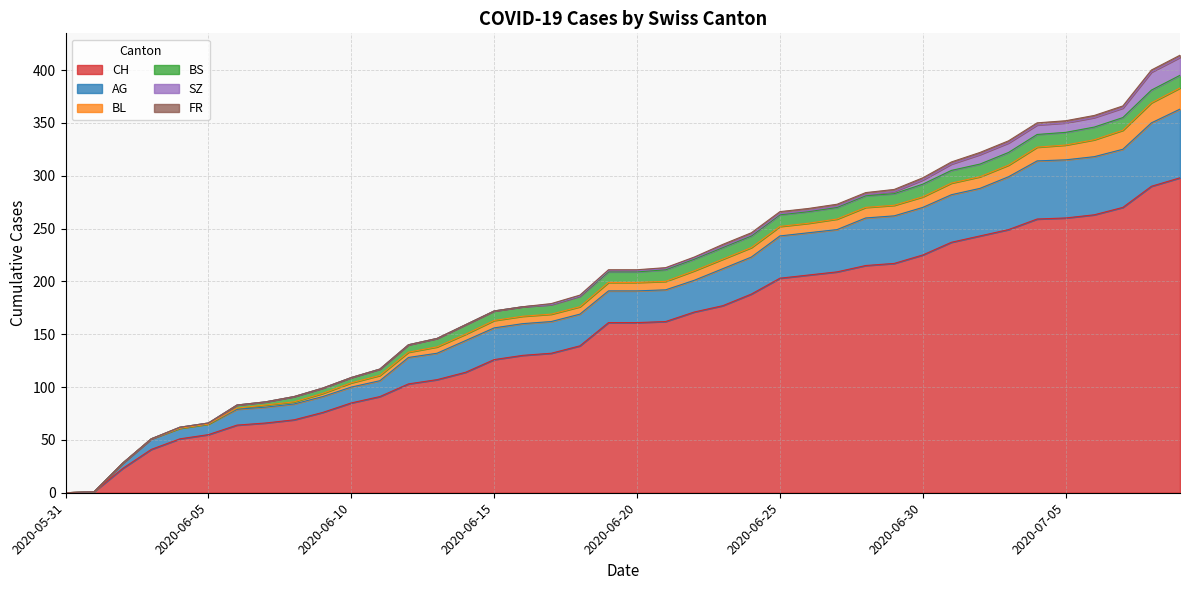

List the series in order of their peak value, lowest first.

FR, BS, SZ, BL, AG, CH